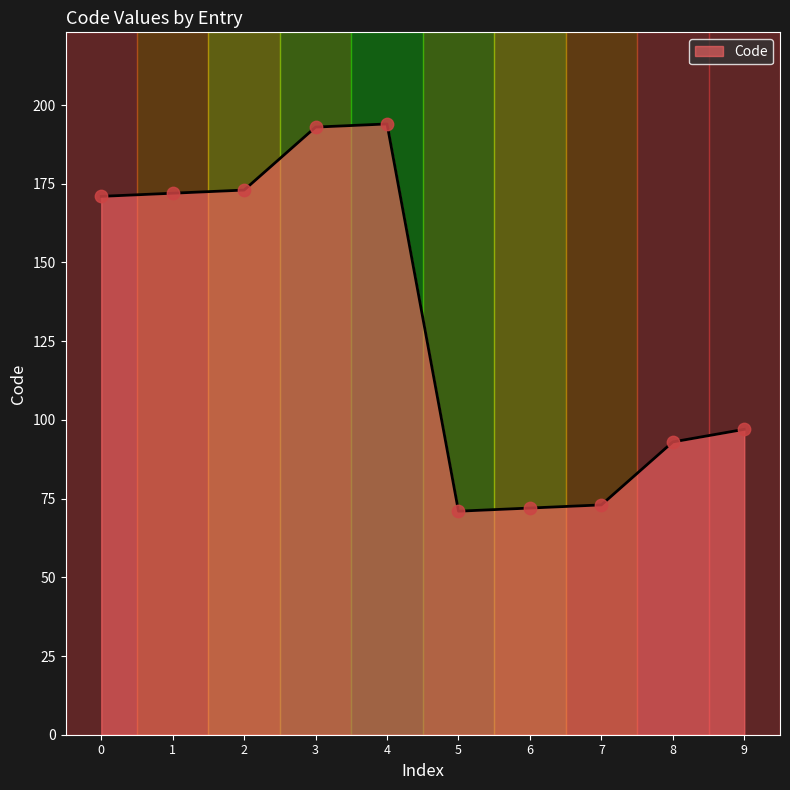

Approximately how many times larger is the value at 9 compared to 2?

0.6